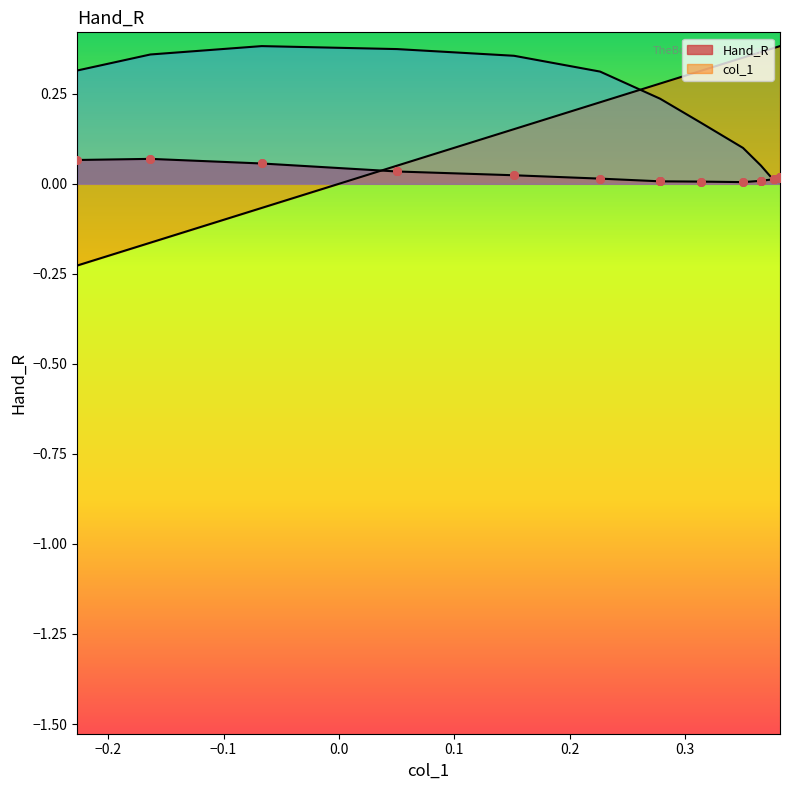

Which series reaches the minimum Y coordinate?

col_1